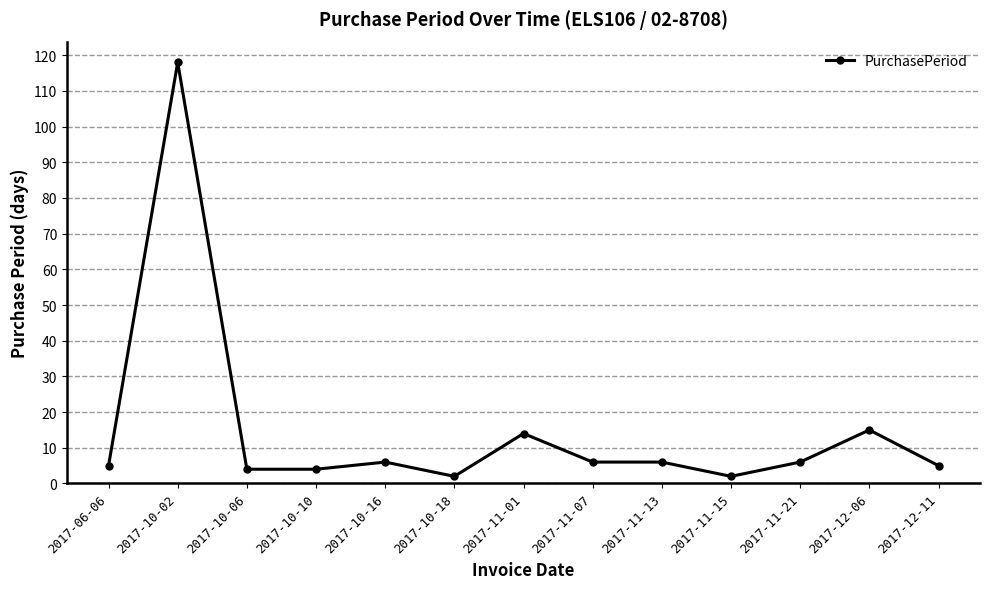

Count the number of categories in the chart.

13